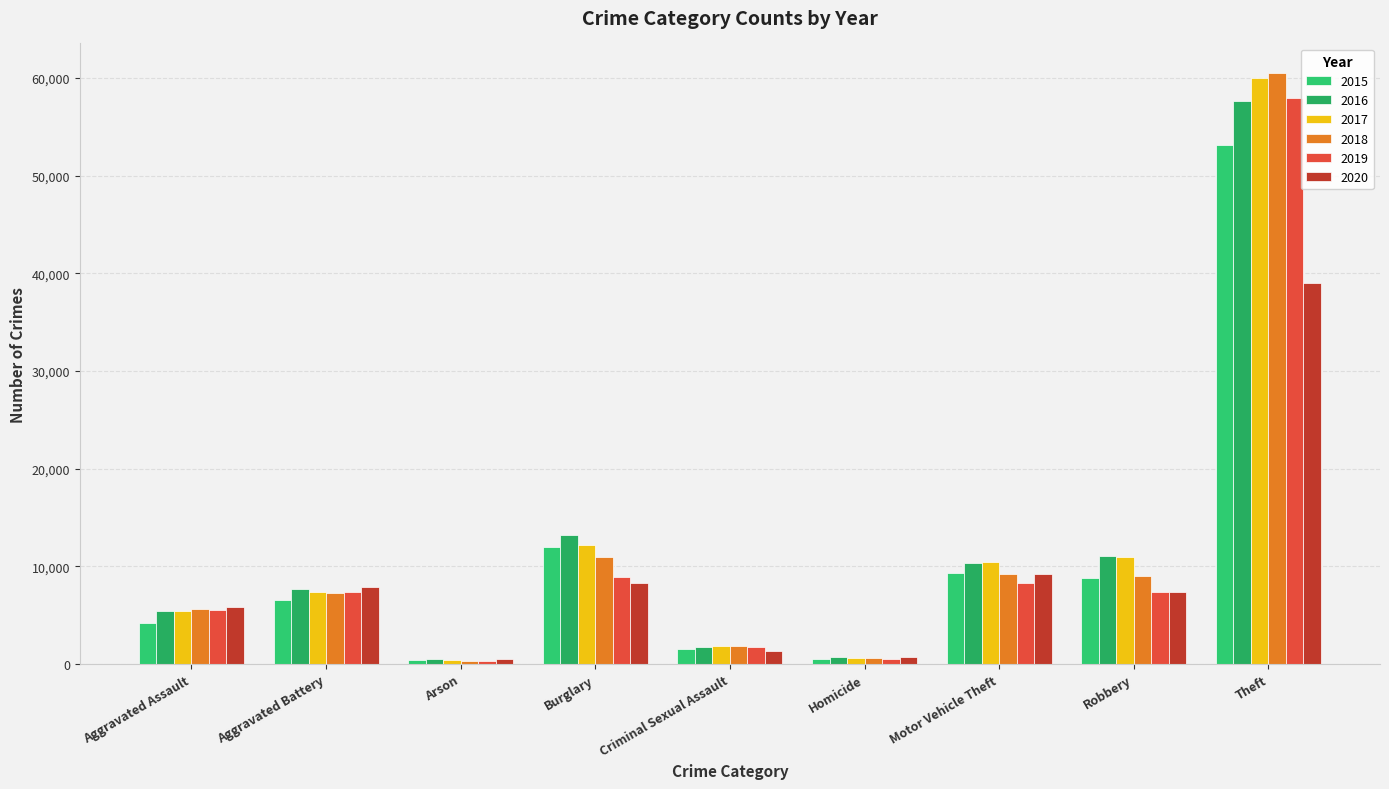

At which category is the sum across all series the highest?

Theft